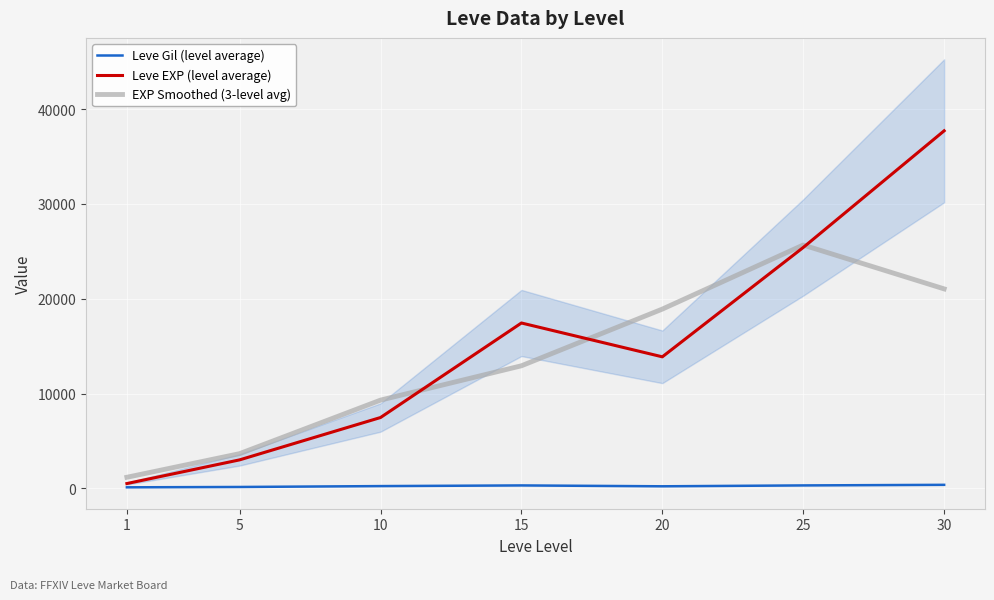

Does the chart display data point markers on the line(s)?

No